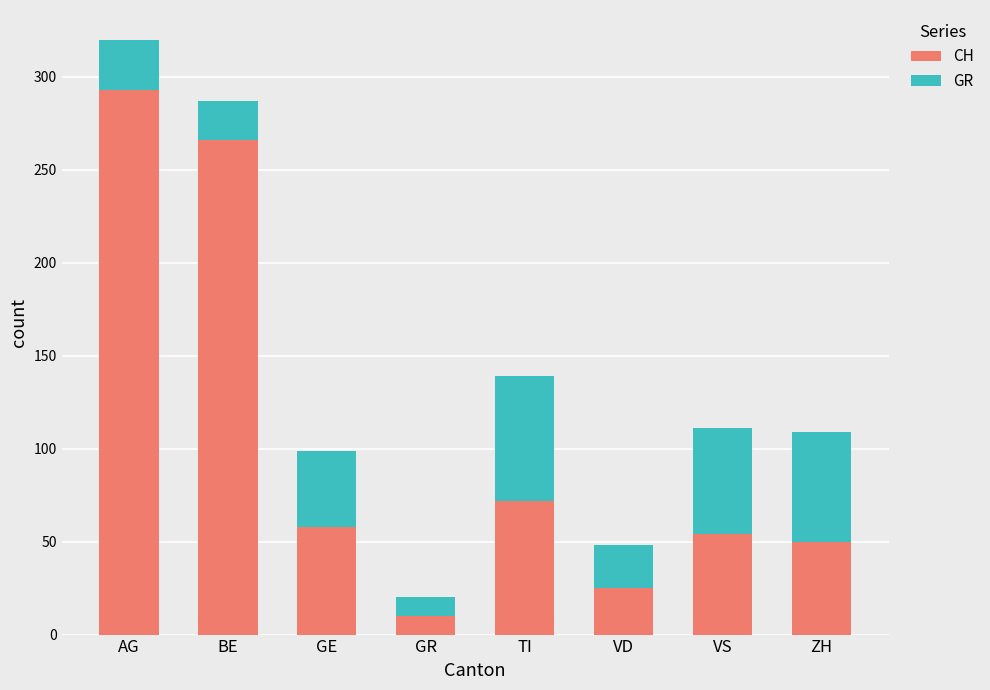

Is it true that CH equals 25 at VD?

True